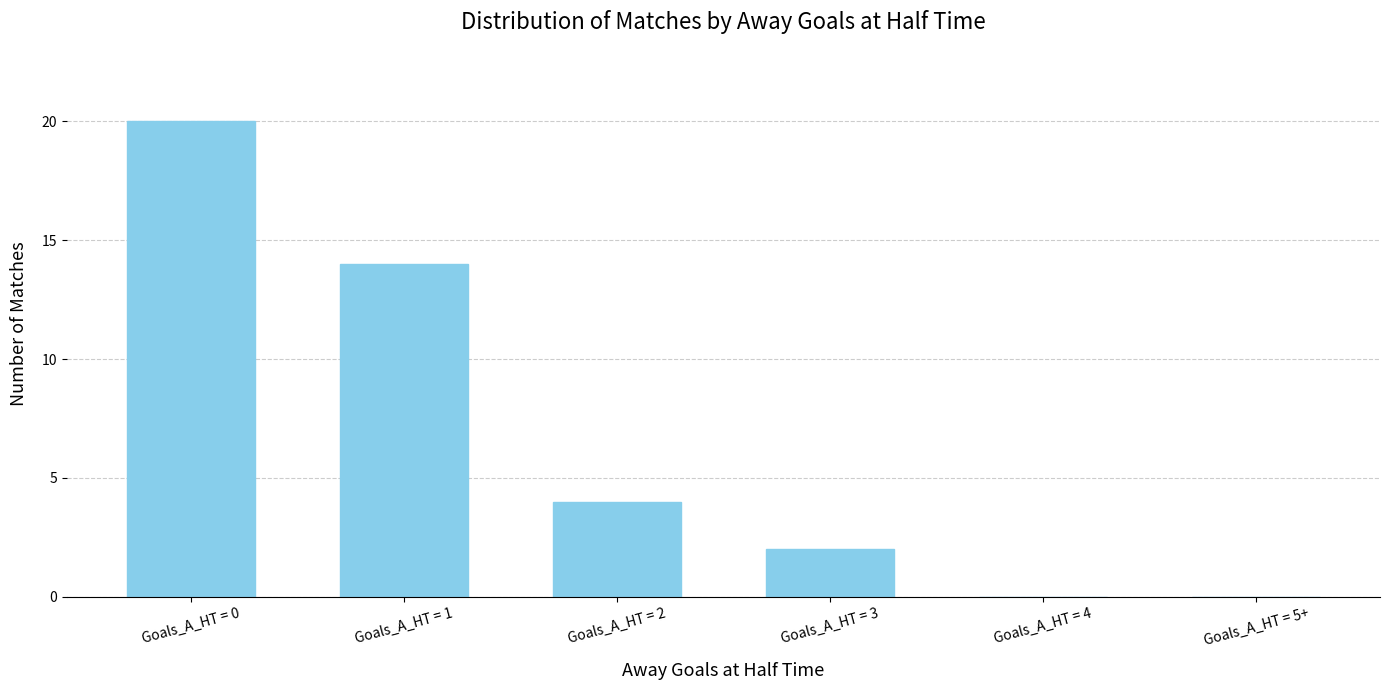

What is the sum of all values?

40